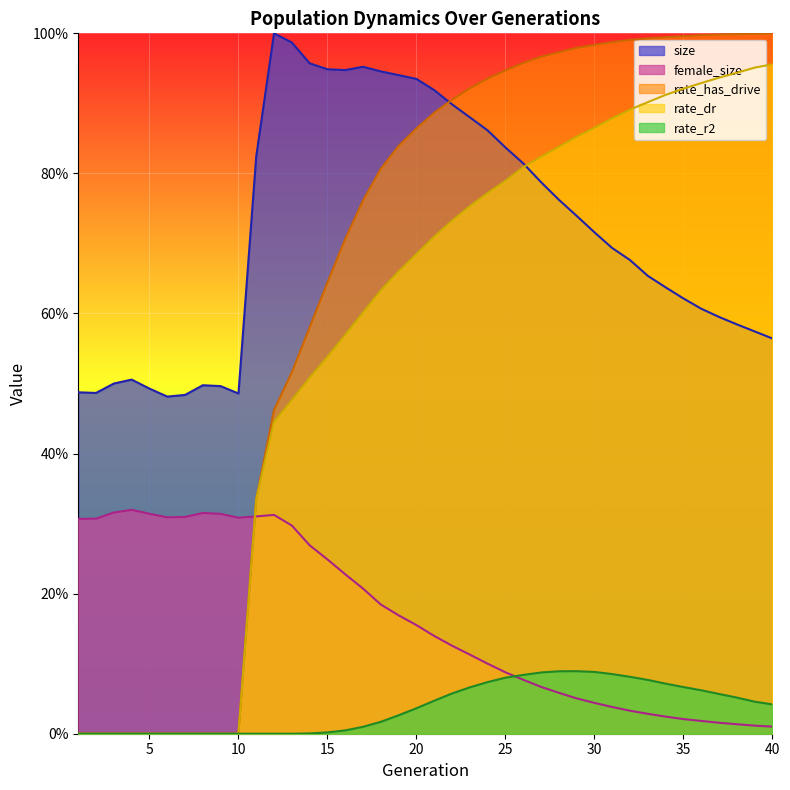

Which category has the lowest value across all series?

1